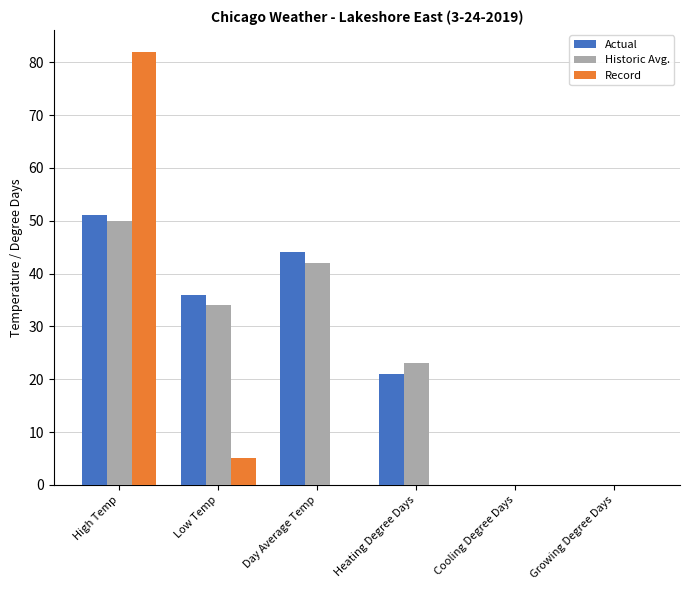

Is the value of Record at Heating Degree Days greater than the value of Actual at Low Temp?

No